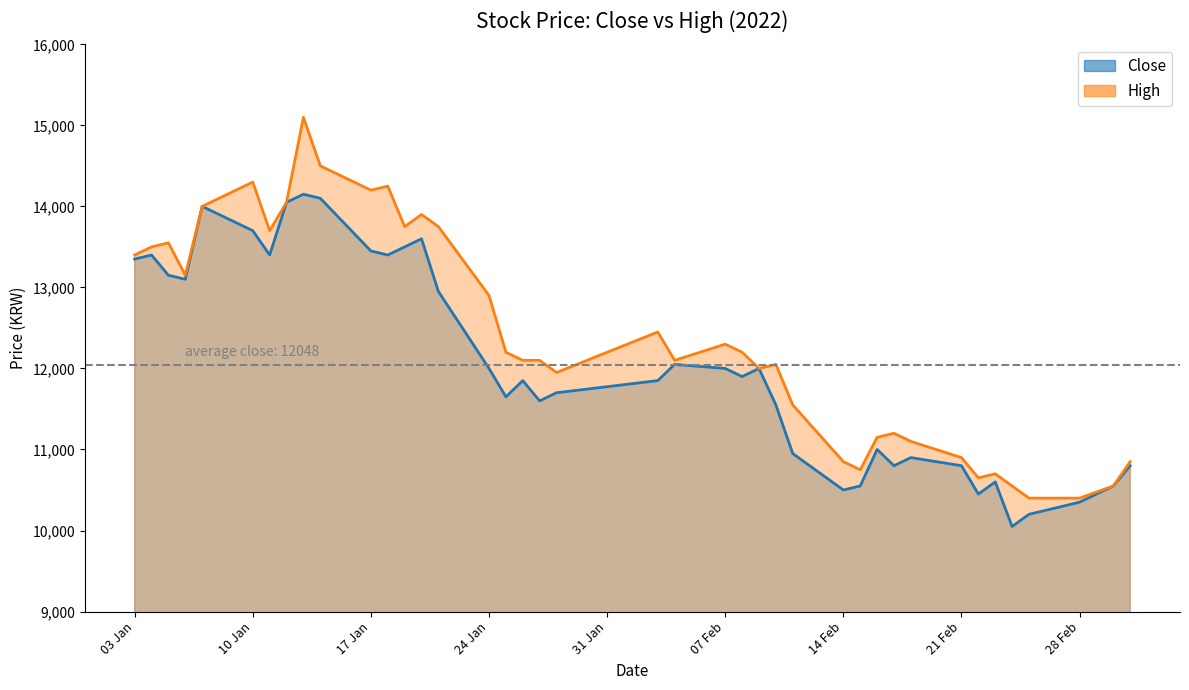

What is the minimum value for Close?

10050